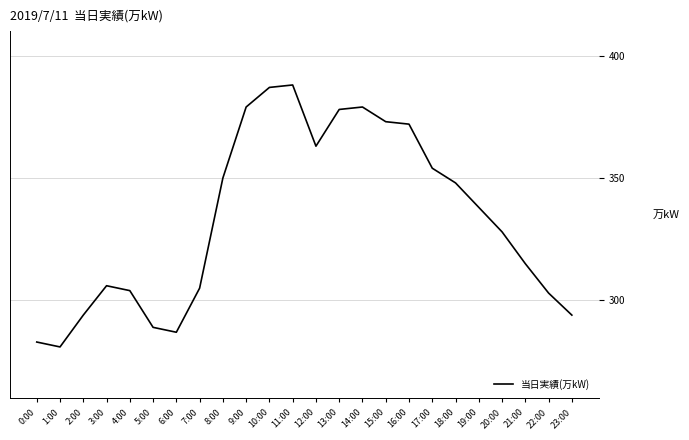

At which category does the chart reach its minimum across all series?

1:00